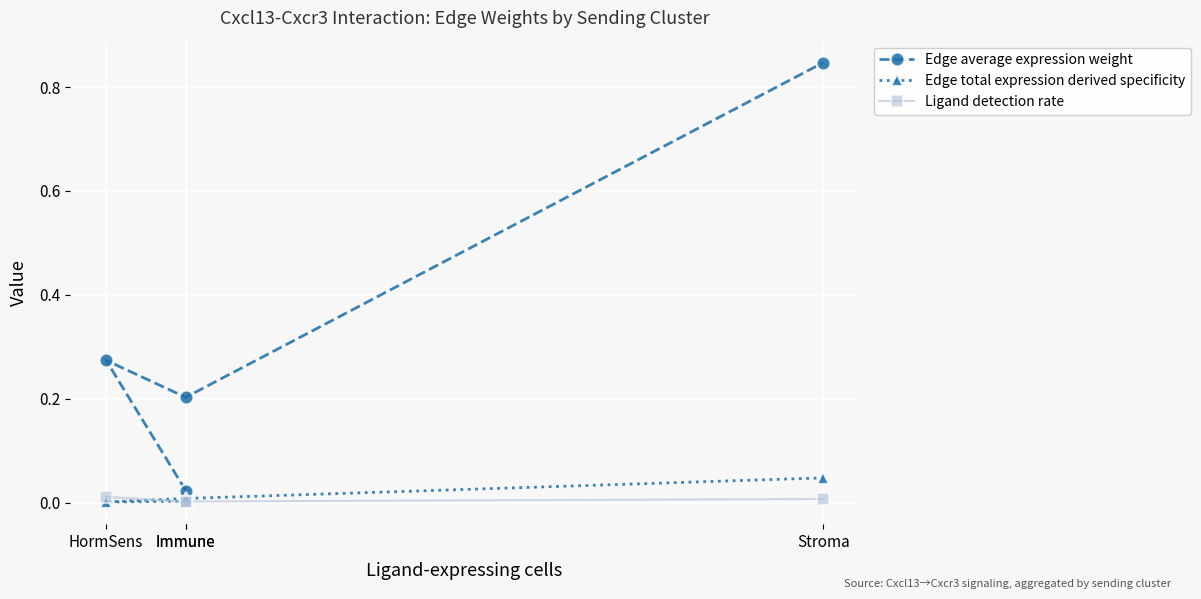

Count the number of categories in the chart.

4